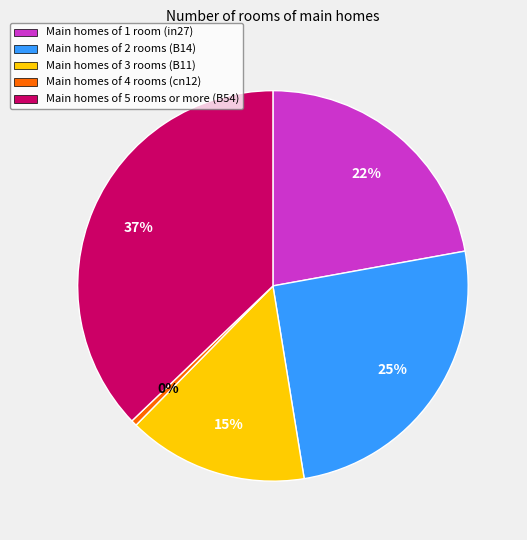

Between Main homes of 1 room (in27) and Main homes of 4 rooms (cn12), which is larger?

Main homes of 1 room (in27)